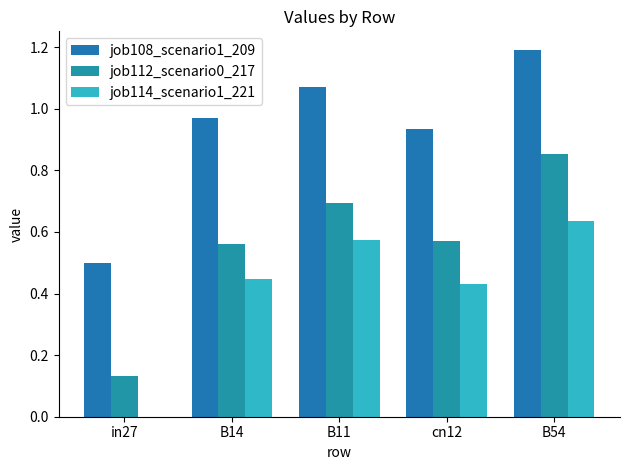

How many series are shown in this chart?

3